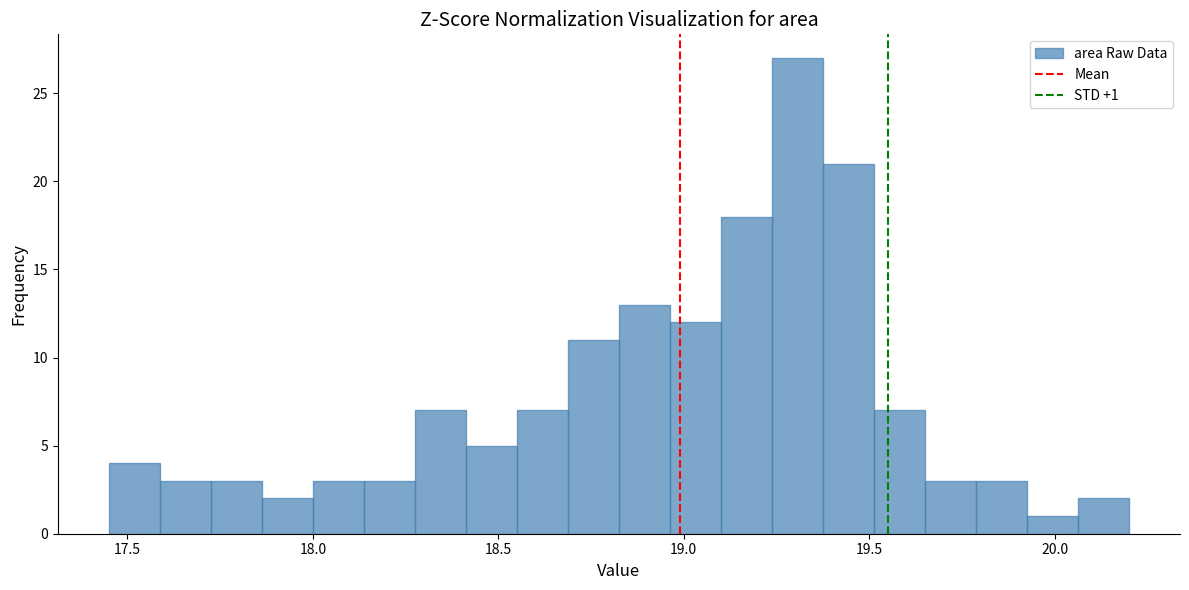

Around what value on the x-axis is the tallest bar? Give the approximate position of its centre, as read against the axis.

19.30